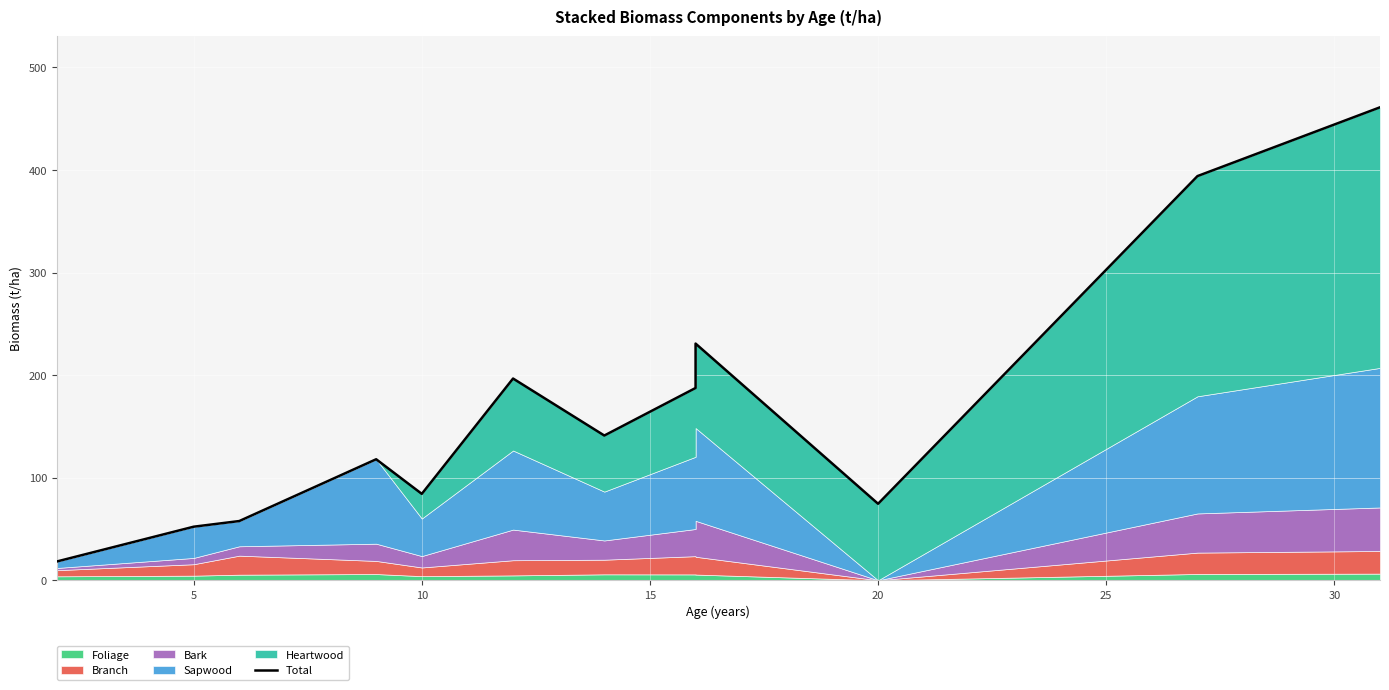

The chart shows a value of 656.6 at 11. True or false?

False